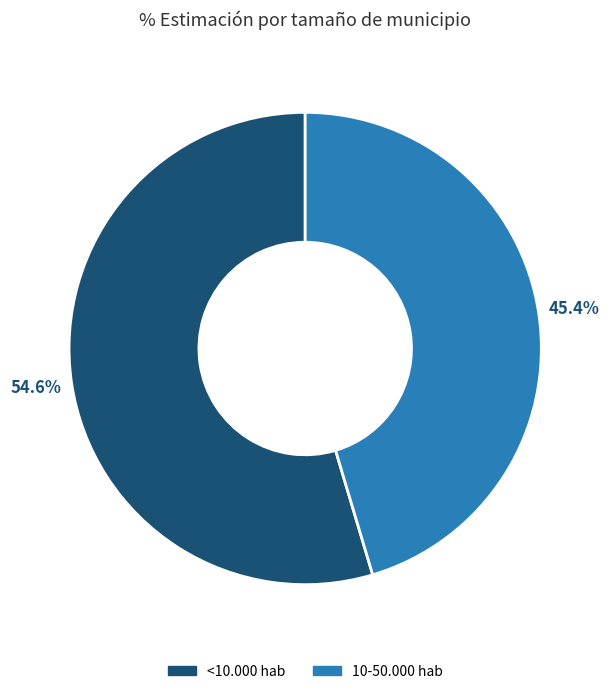

What percentage is NOT represented by 10-50.000 hab?

54.6%